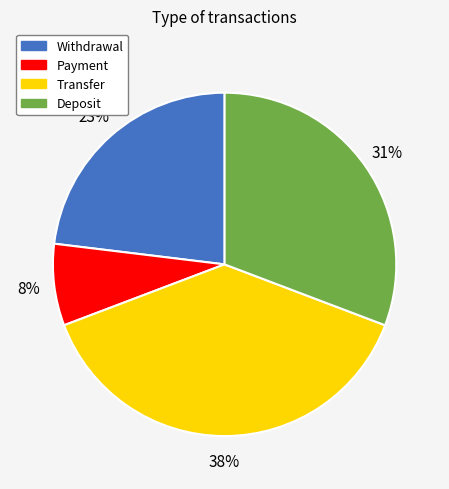

How many segments does this pie chart have?

4